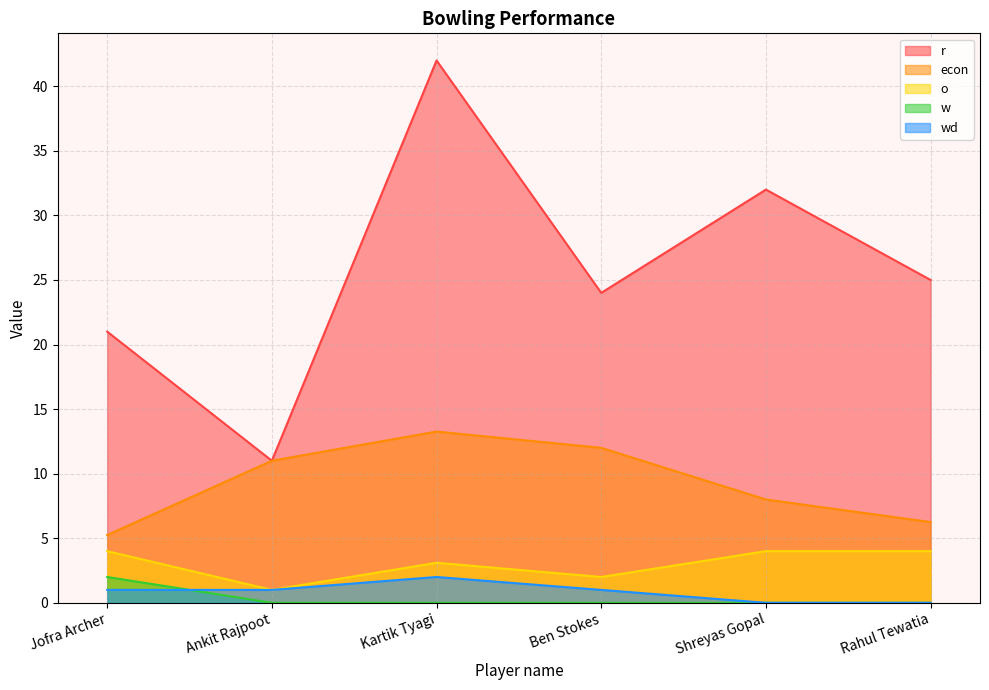

Reading left to right, list all the values displayed in this chart.

r: 21.0	11.0	42.0	24.0	32.0	25.0
econ: 5.2	11.0	13.3	12.0	8.0	6.2
o: 4.0	1.0	3.1	2.0	4.0	4.0
w: 2.0	0.0	0.0	0.0	0.0	0.0
wd: 1.0	1.0	2.0	1.0	0.0	0.0